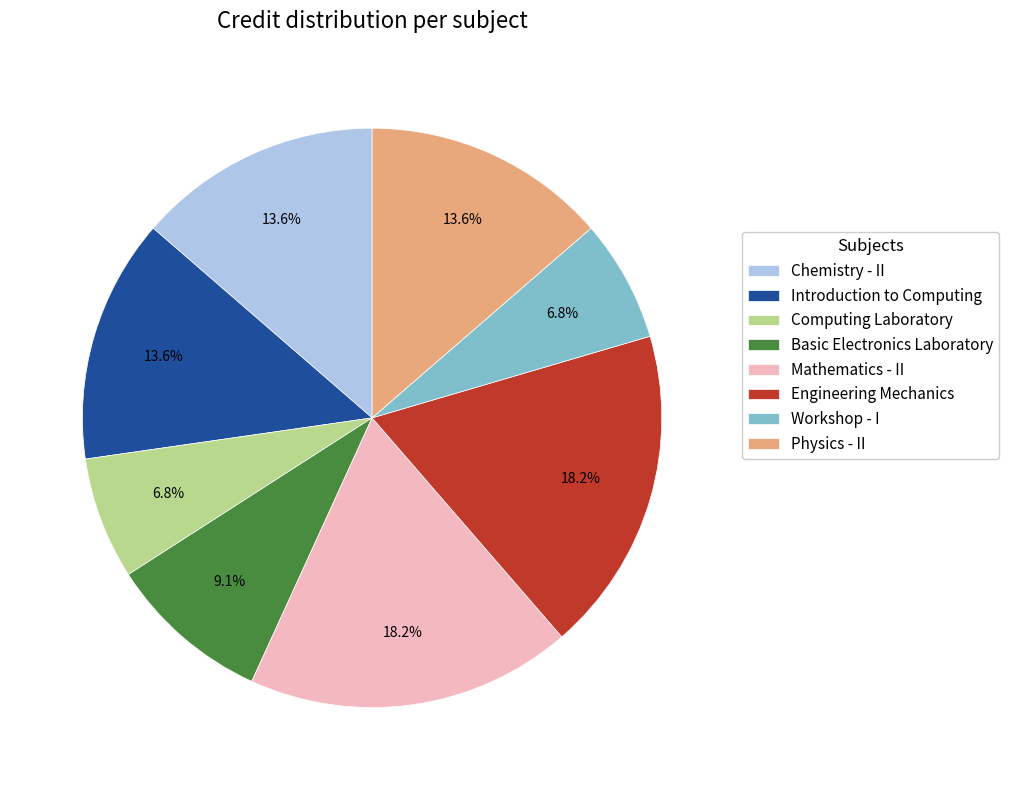

How many slices are in this pie chart?

8